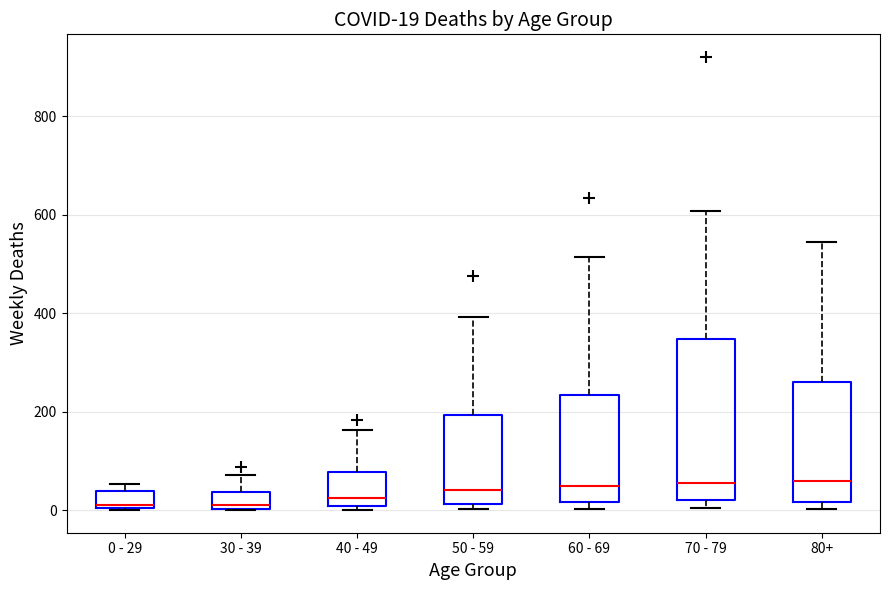

Which box is the tallest, from its lower edge to its upper edge?

70 - 79